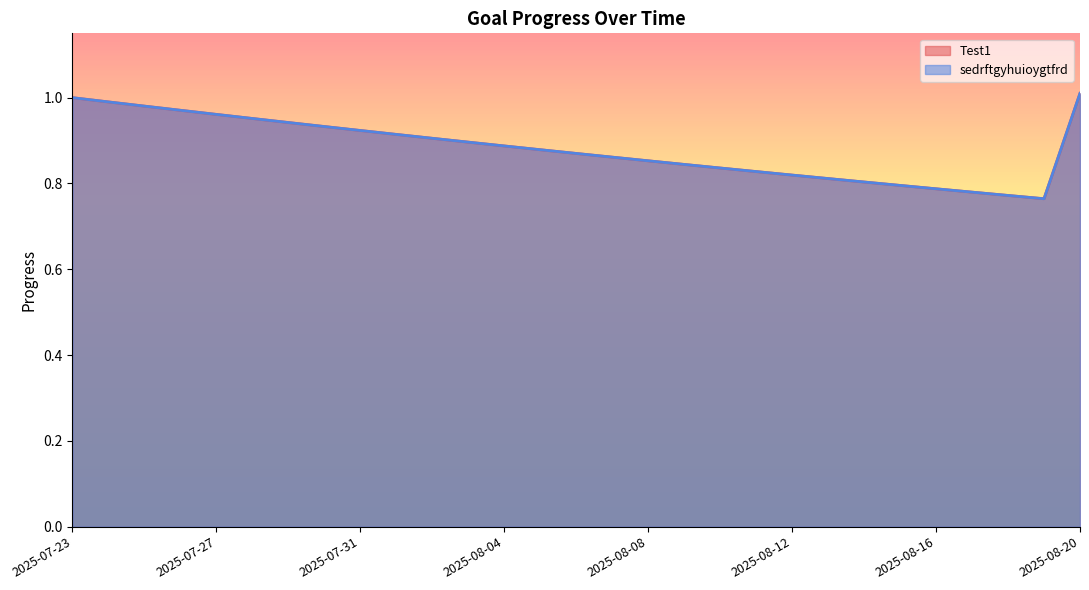

What is the highest value of the sedrftgyhuioygtfrd series?

1.0